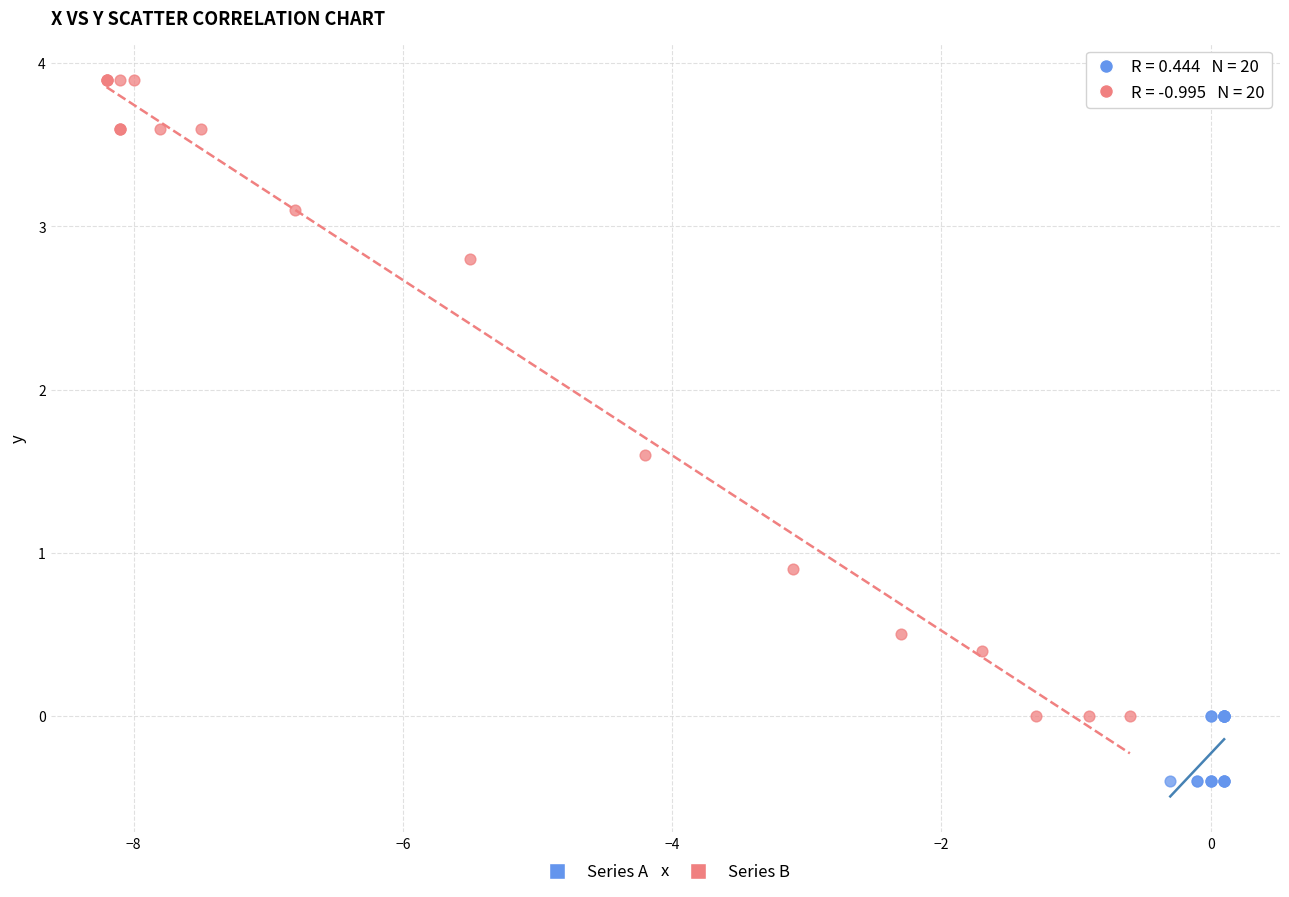

What are all the series names shown in the legend?

Series A, Series B